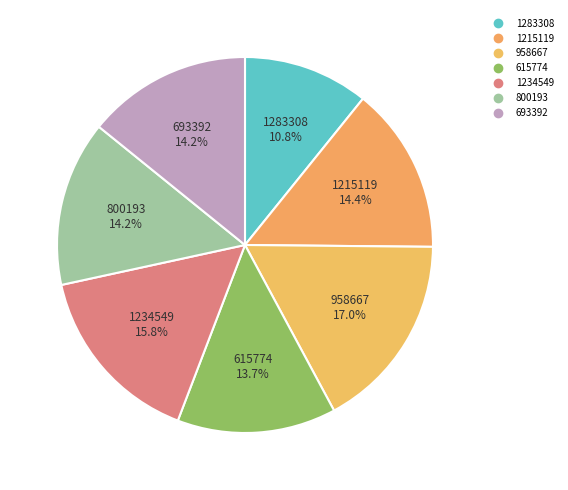

What is the largest slice in the pie chart?

958667